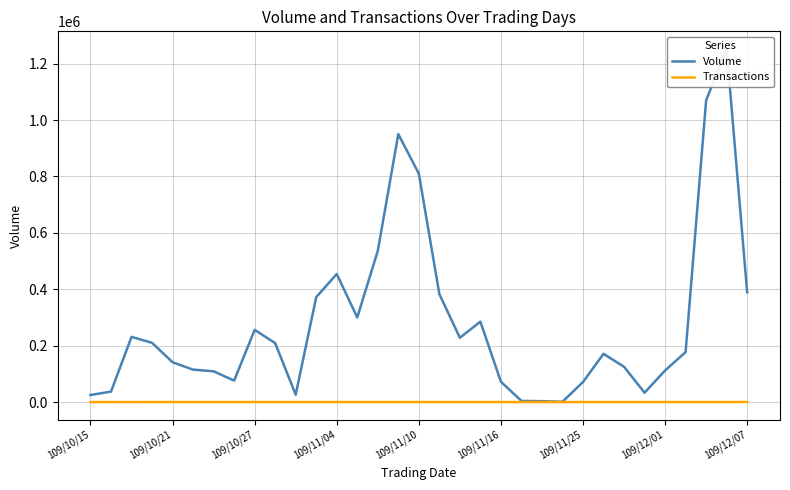

What is the difference between the Volume values at 17 and 109/11/25?

274000